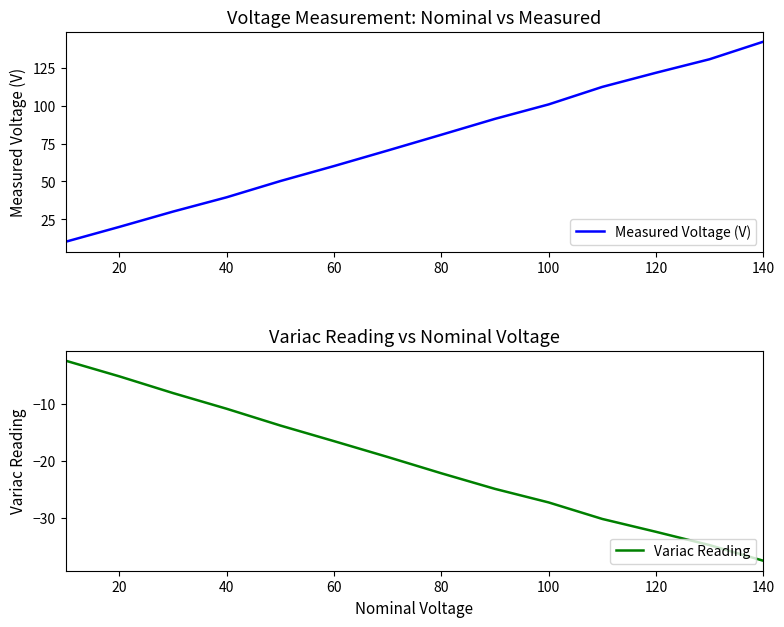

What is the highest value of the Measured Voltage (V) series?

142.1